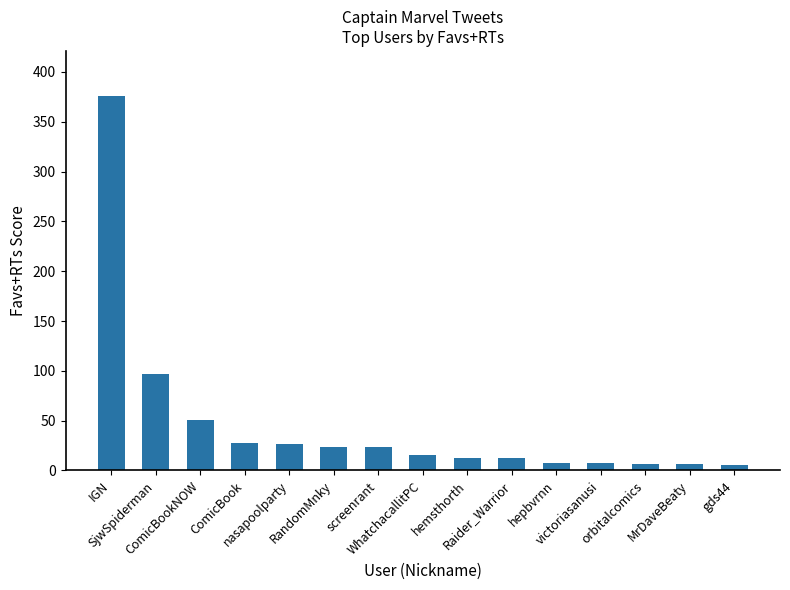

What is the label of the 5th bar from the right?

hepbvrnn